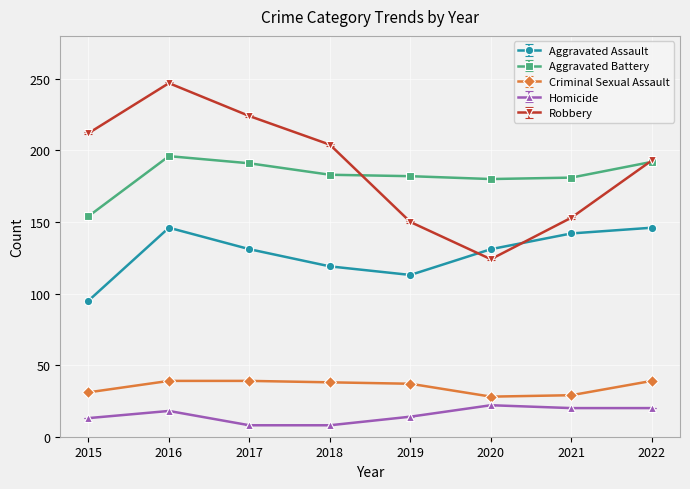

True or false: Aggravated Assault and Criminal Sexual Assault cross at least once.

False